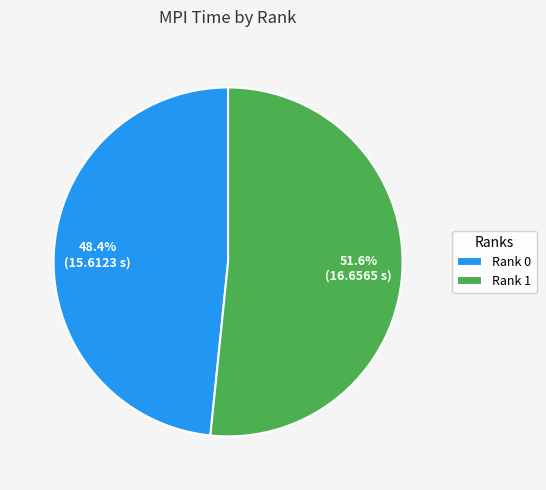

To the nearest percent, what is the difference between the largest and smallest slice percentages?

3%